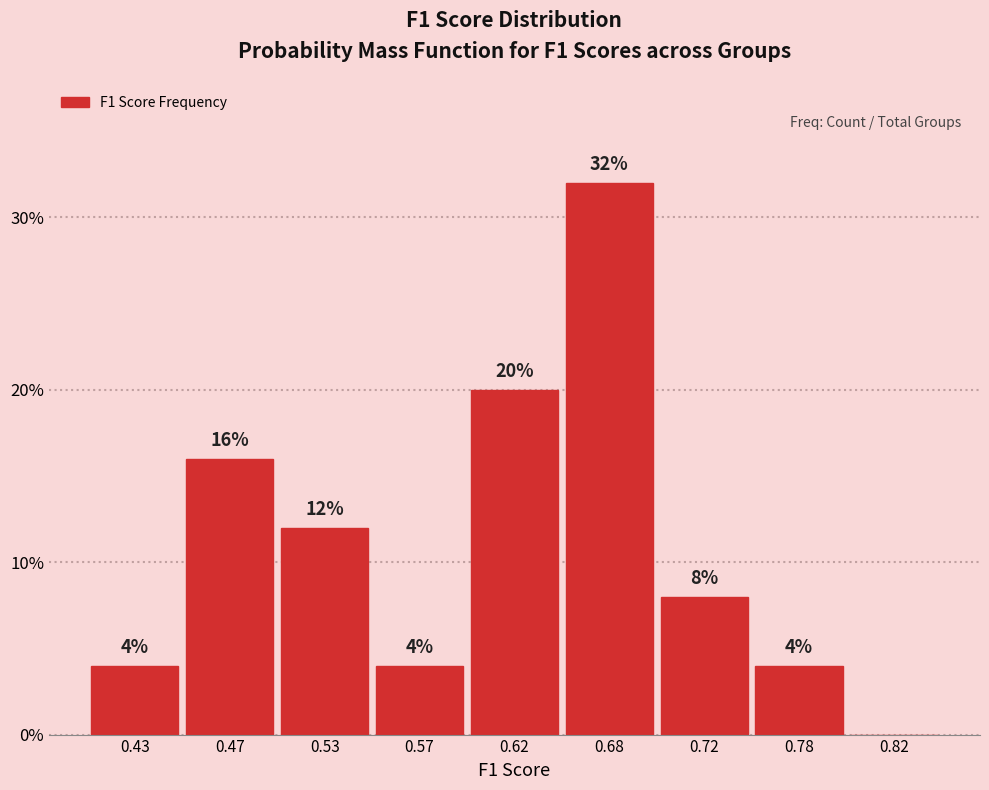

Reading left to right, what are all the values shown in this chart?

0.43=4	0.47=16	0.53=12	0.57=4	0.62=20	0.68=32	0.72=8	0.78=4	0.82=0